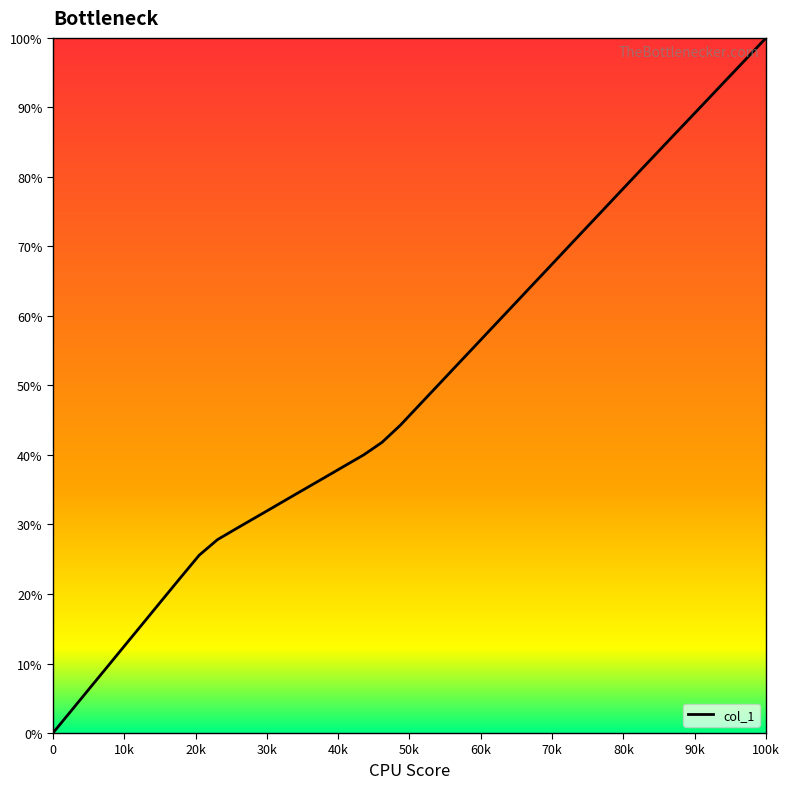

What is the maximum value shown in the chart?

100.0